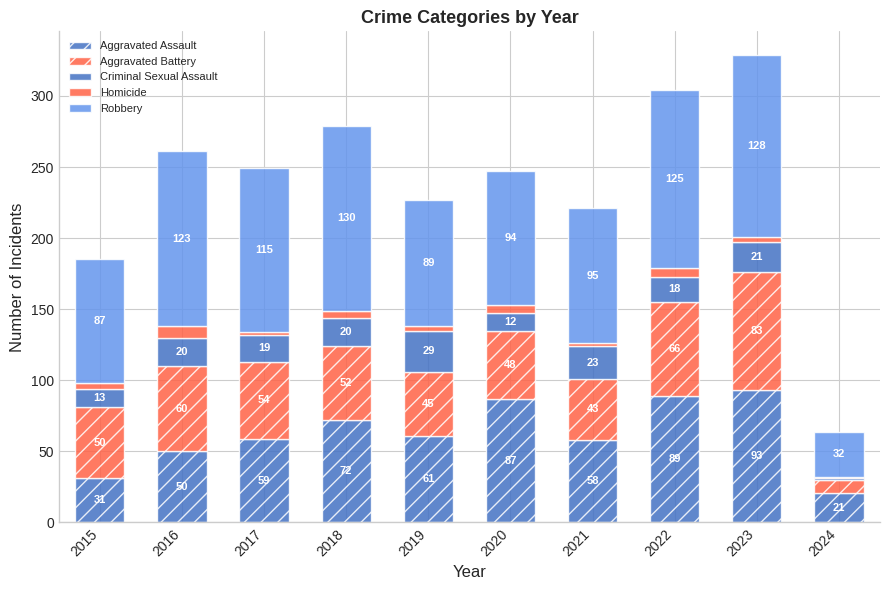

How many categories are shown in the chart?

10